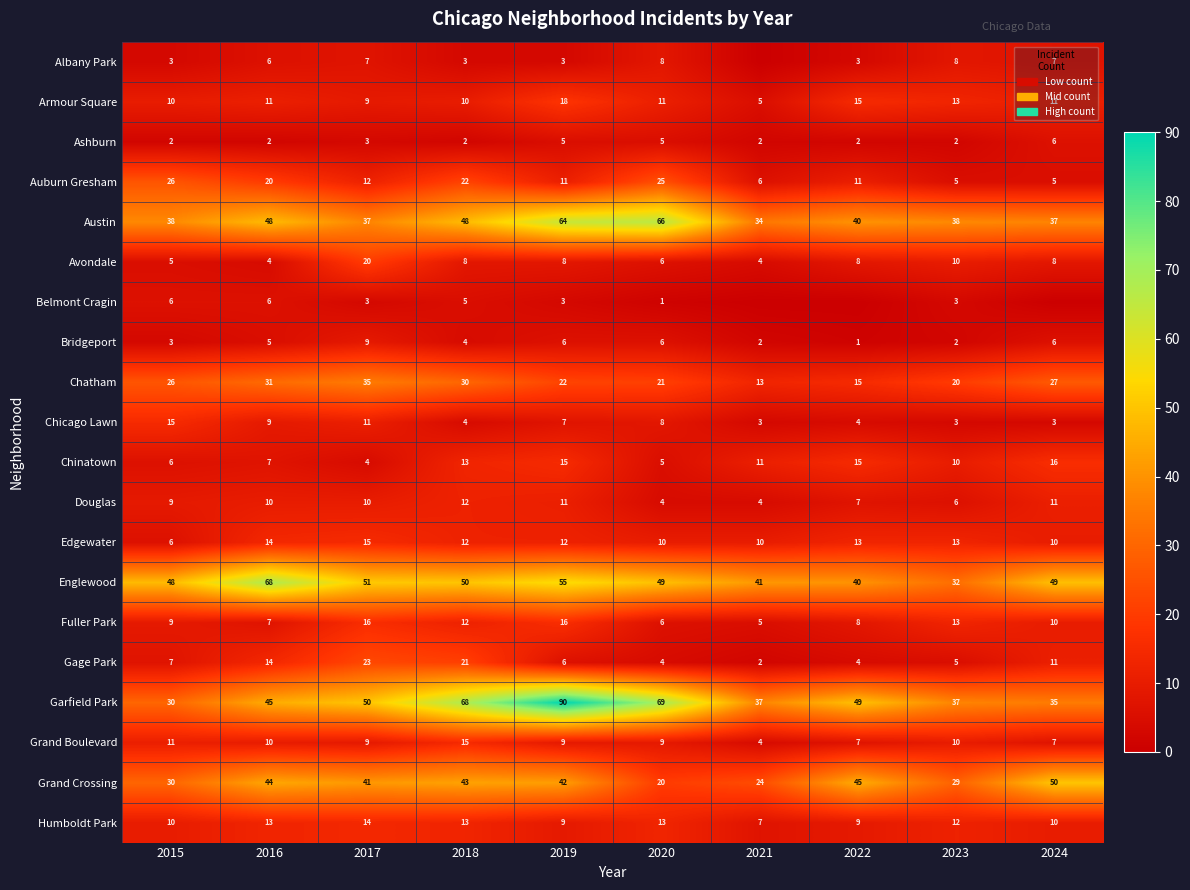

How many Douglas values are between 6 and 11?

7